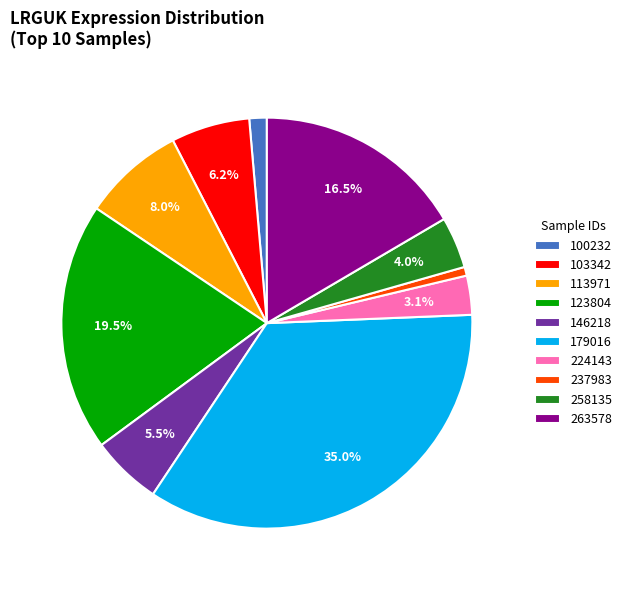

Which category has the biggest portion of the pie?

179016